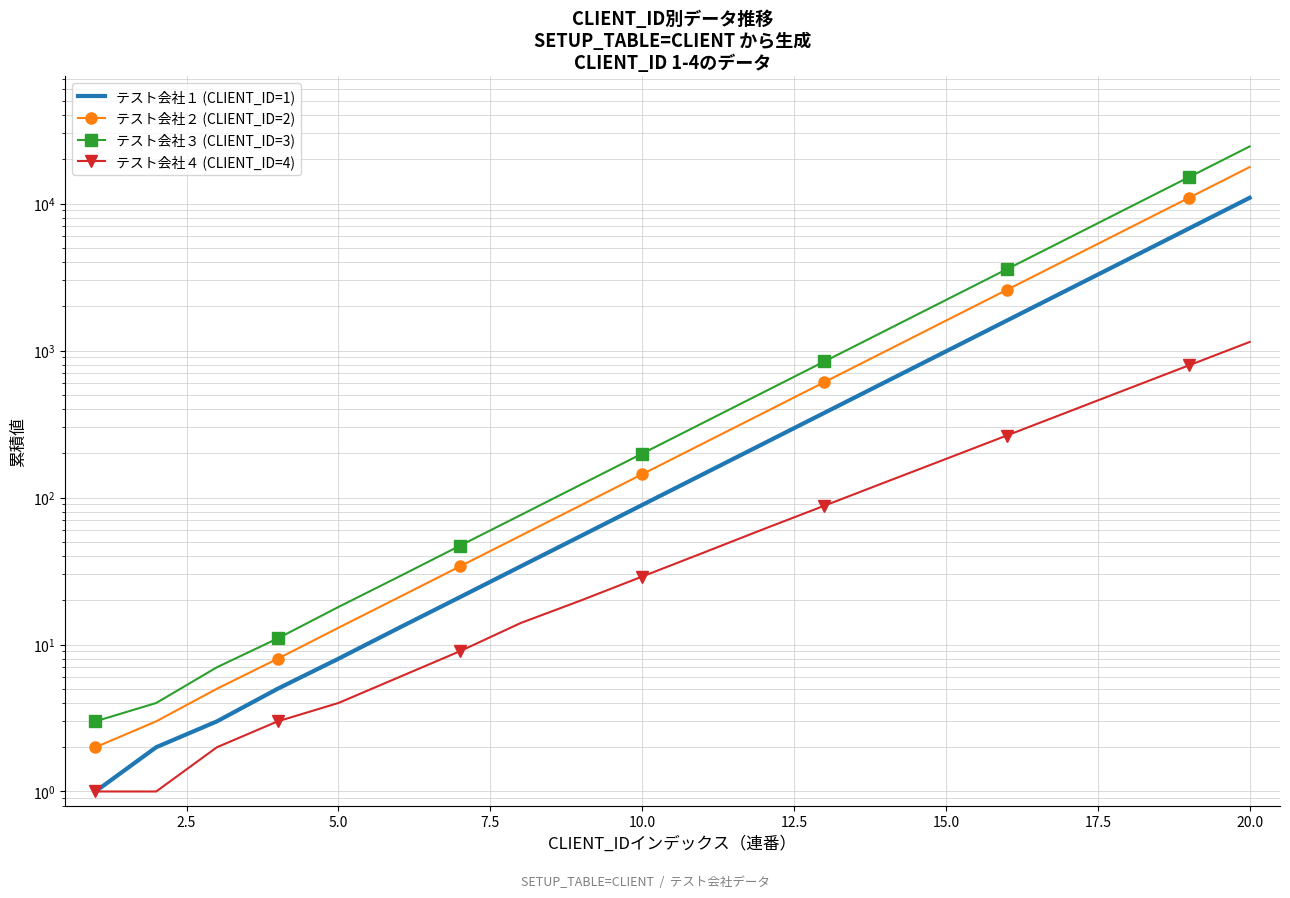

List the series in order of their overall mean, highest first.

テスト会社３ (CLIENT_ID=3), テスト会社２ (CLIENT_ID=2), テスト会社１ (CLIENT_ID=1), テスト会社４ (CLIENT_ID=4)